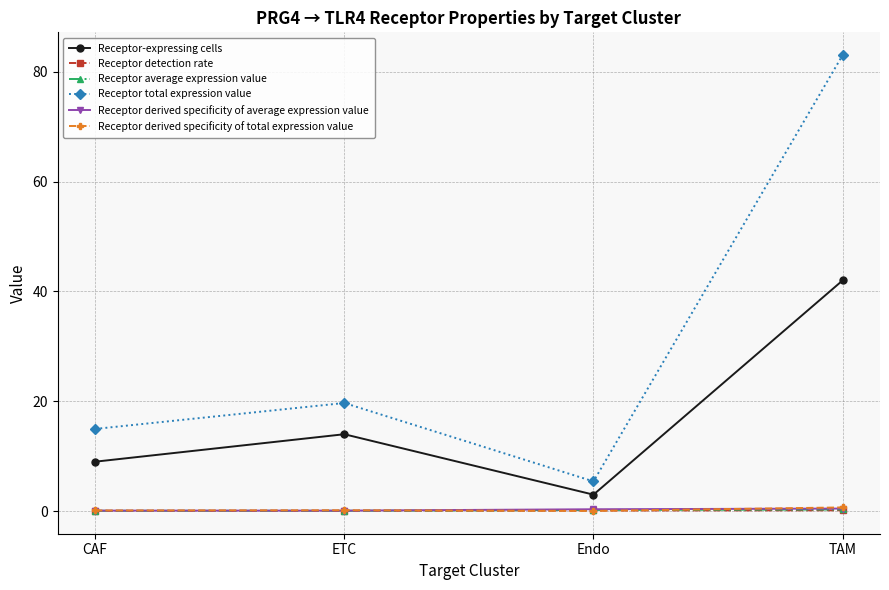

At which category is the sum across all series the highest?

TAM